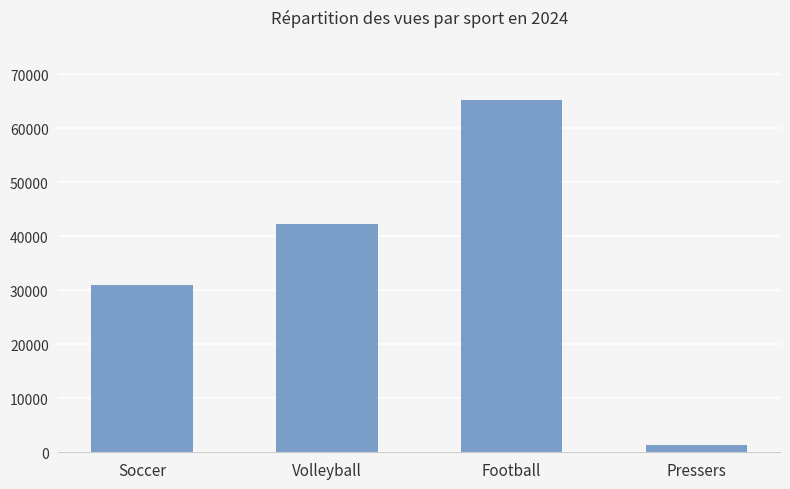

What is the change in value from Soccer to Football?

+34237